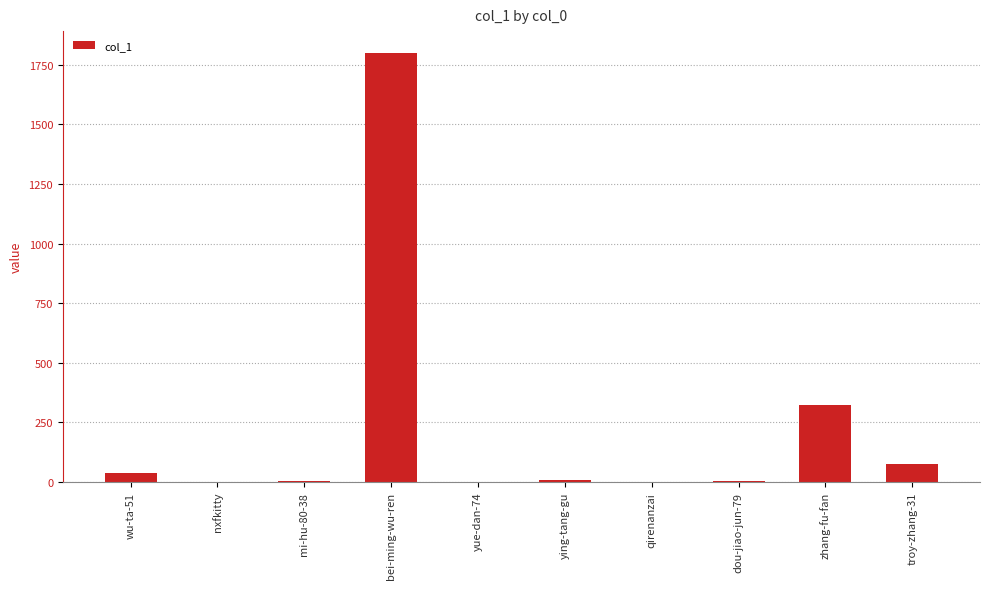

What is the sum of the values at wu-ta-51 and qirenanzai?

38